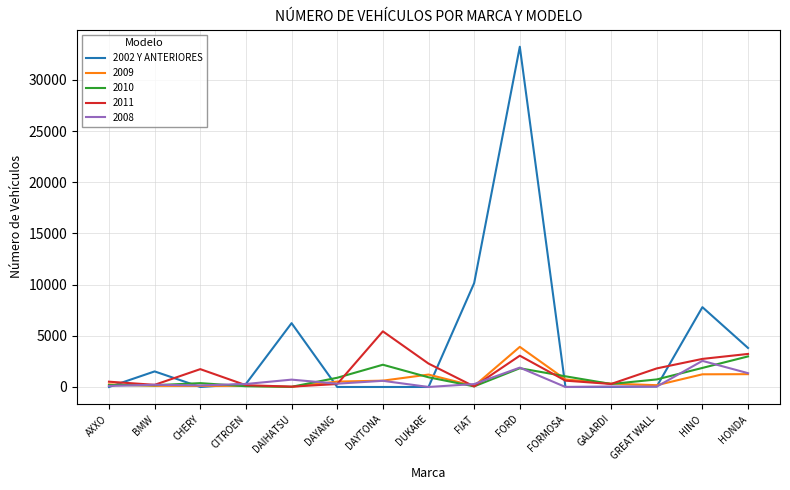

What position from the left is HONDA?

15